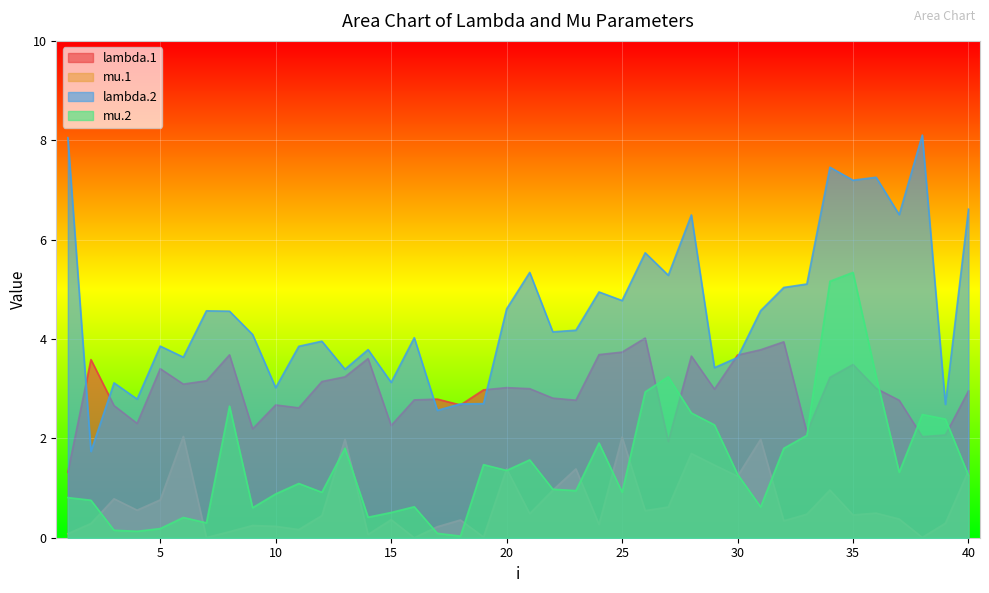

Which series ends up on top after the final intersection of mu.1 and mu.2?

mu.1